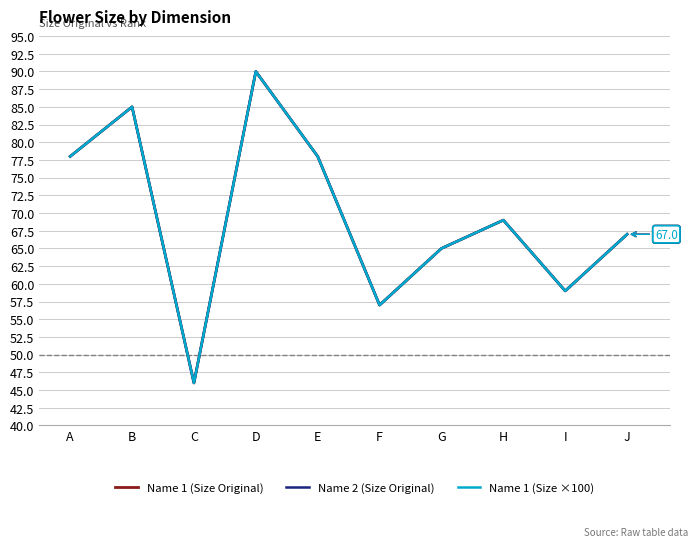

Reading left to right, extract all data points from this chart.

Name 1 (Size Original): A=78.0	B=85.0	C=46.0	D=90.0	E=78.0	F=57.0	G=65.0	H=69.0	I=59.0	J=67.0
Name 2 (Size Original): A=78.0	B=85.0	C=46.0	D=90.0	E=78.0	F=57.0	G=65.0	H=69.0	I=59.0	J=67.0
Name 1 (Size ×100): A=78.0	B=85.0	C=46.0	D=90.0	E=78.0	F=57.0	G=65.0	H=69.0	I=59.0	J=67.0